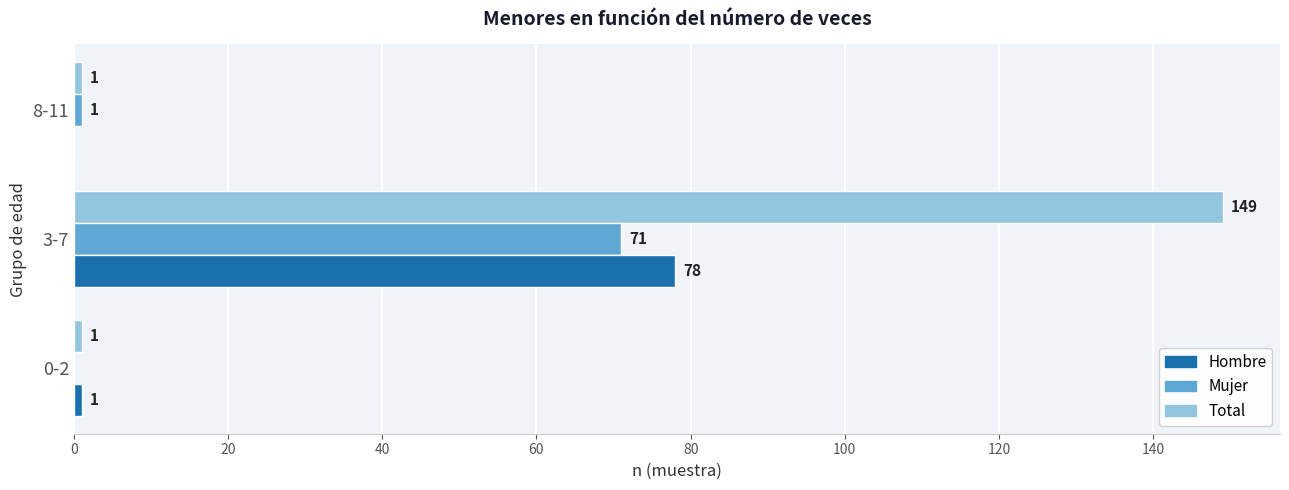

Which series has the largest total across all categories?

Total